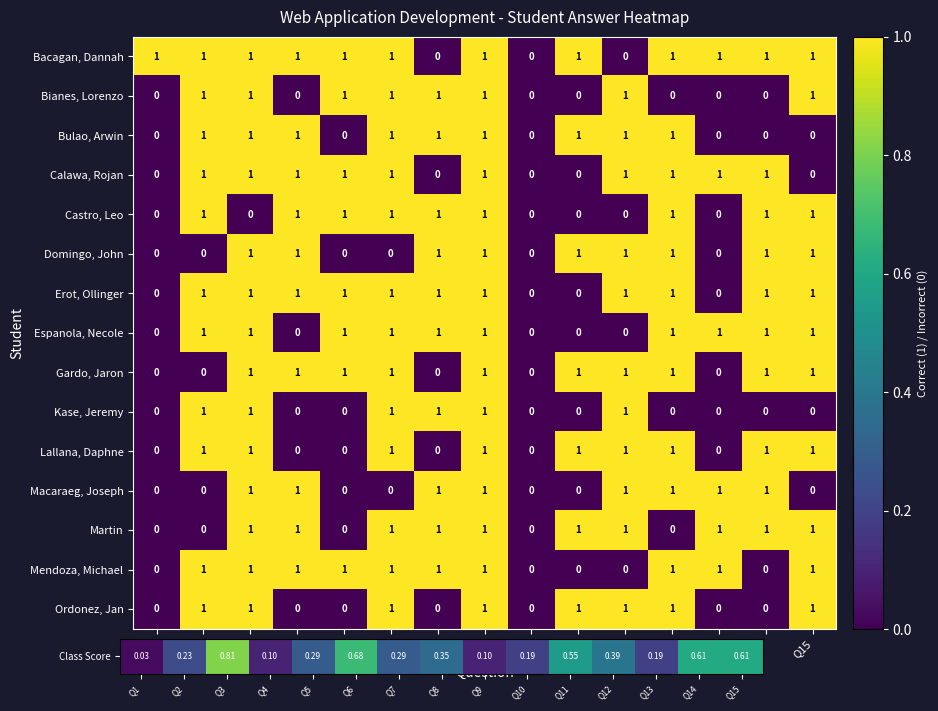

How many Bacagan, Dannah values are between 1 and 2?

12